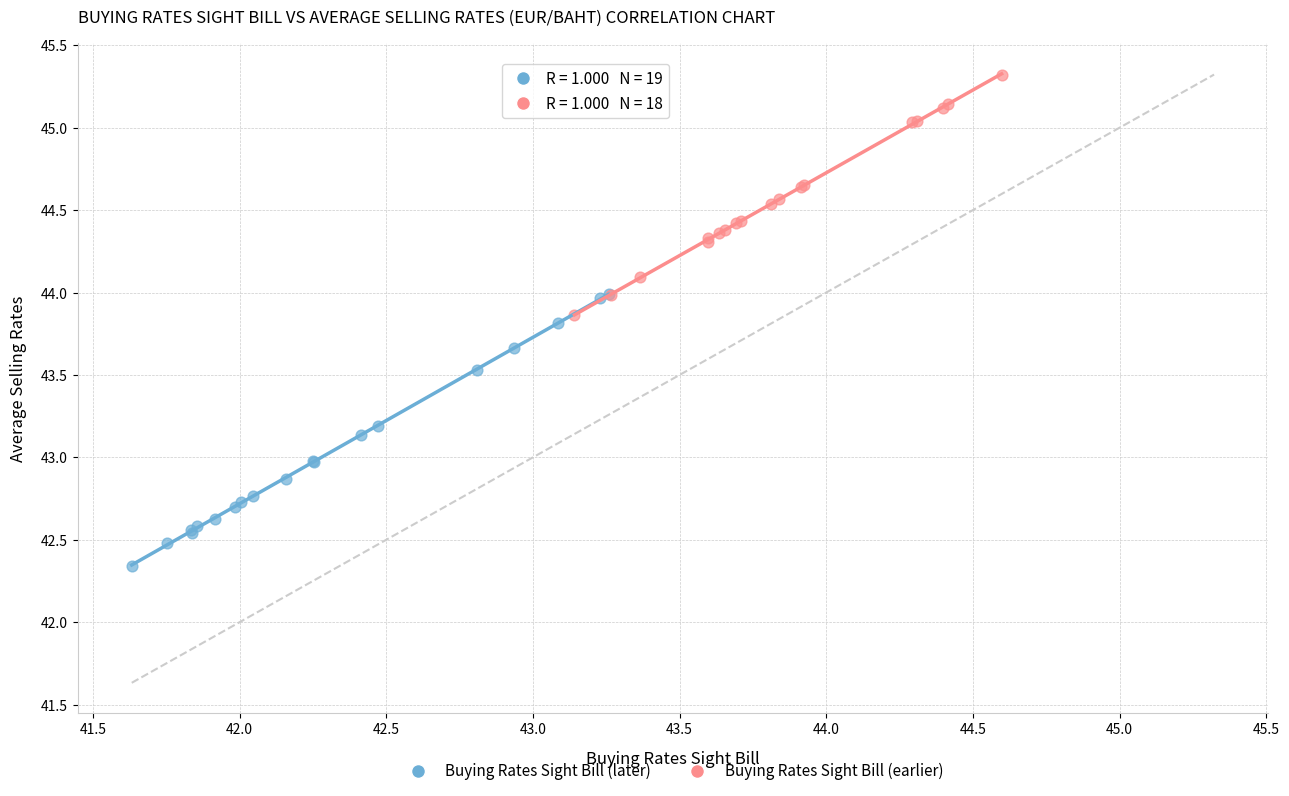

Which series has the largest Y range (max minus min)?

Buying Rates Sight Bill (later)